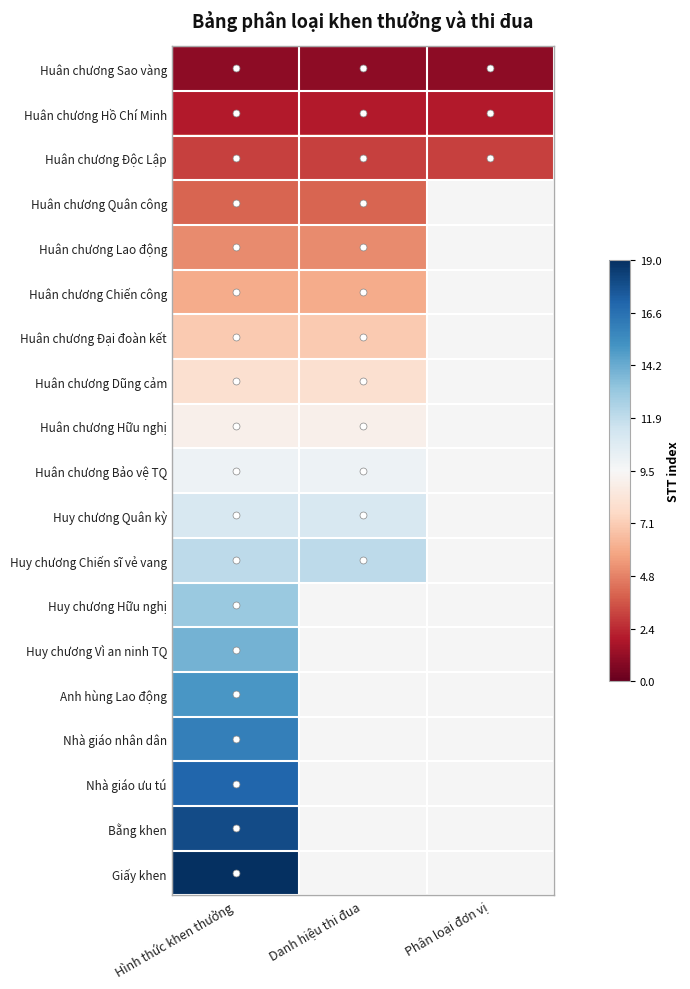

At how many categories does at least one series exceed 0?

2